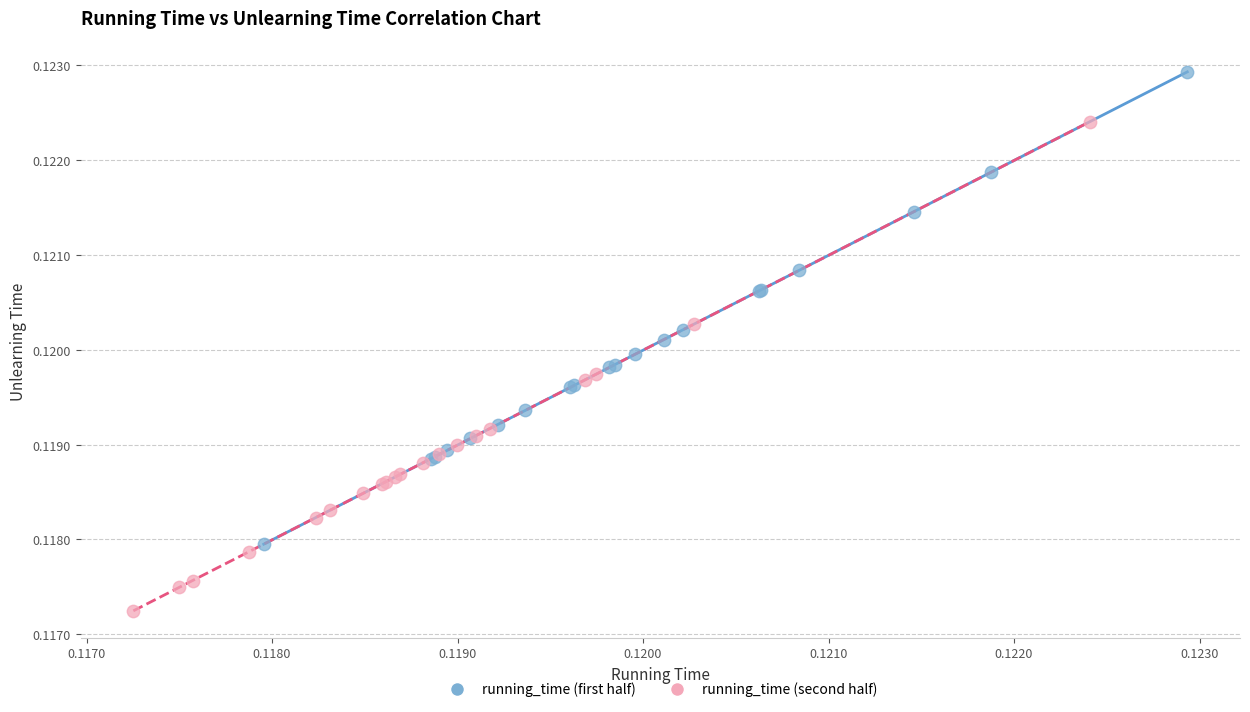

Which series reaches the maximum Y coordinate?

running_time (first half)